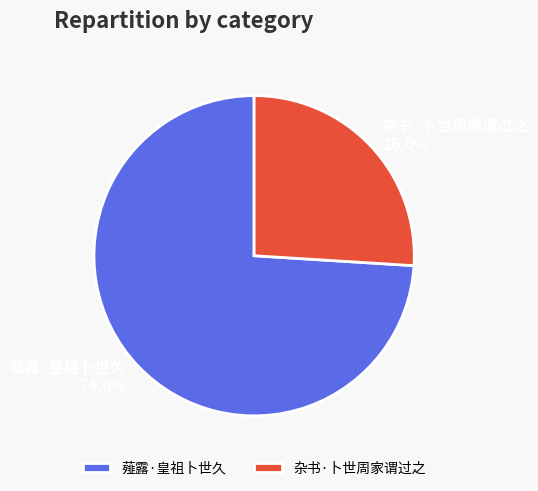

To the nearest percent, what portion does 薤露·皇祖卜世久 represent?

74%